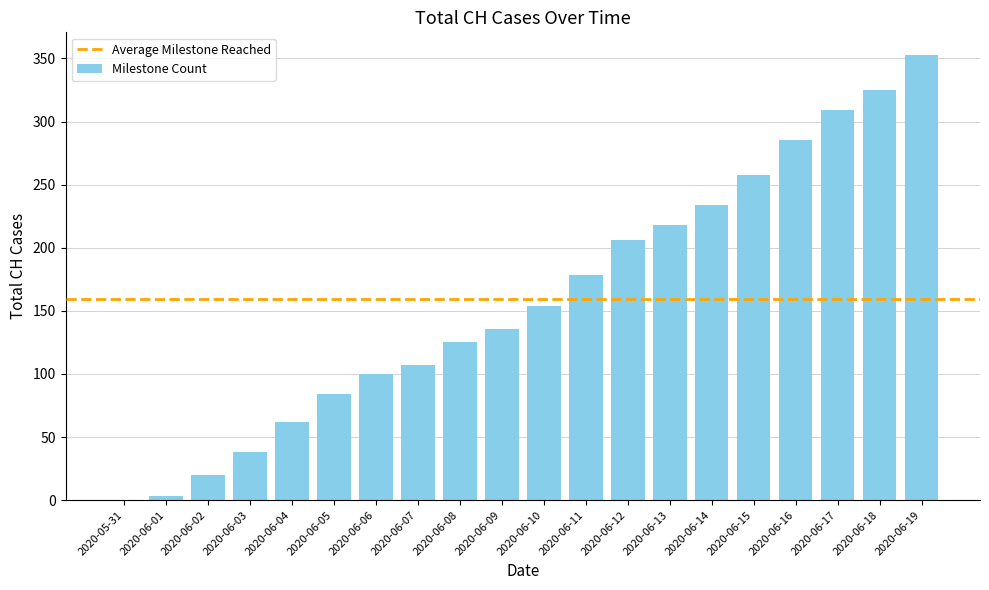

What is the greatest value displayed?

353